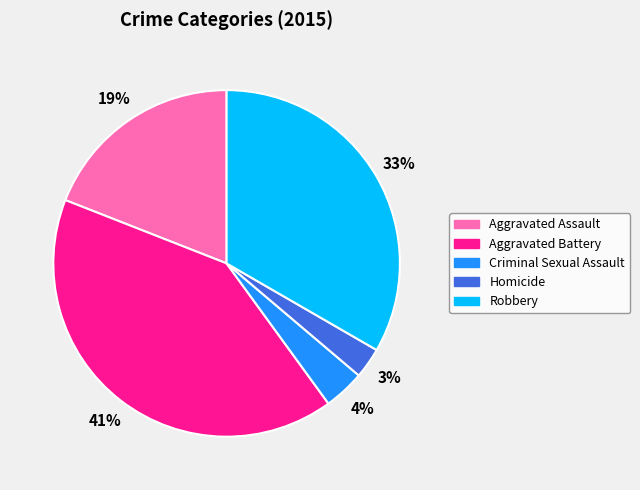

Is Aggravated Battery the majority of the pie?

No